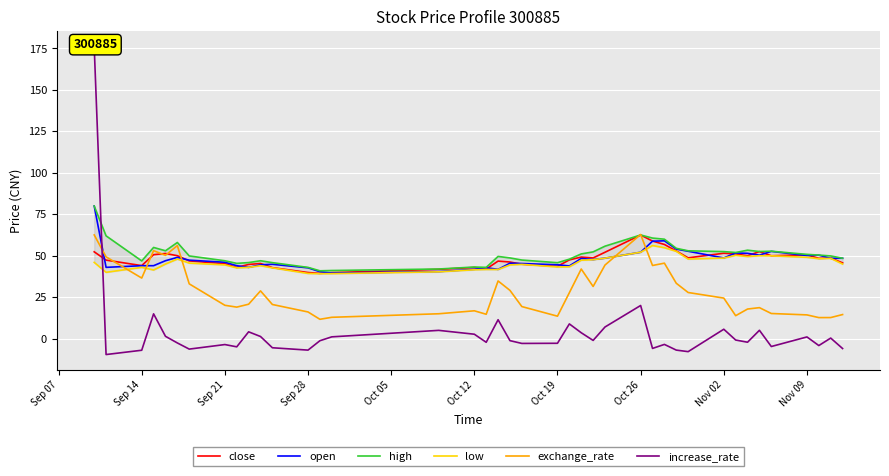

What is the highest value of the low series?

56.1